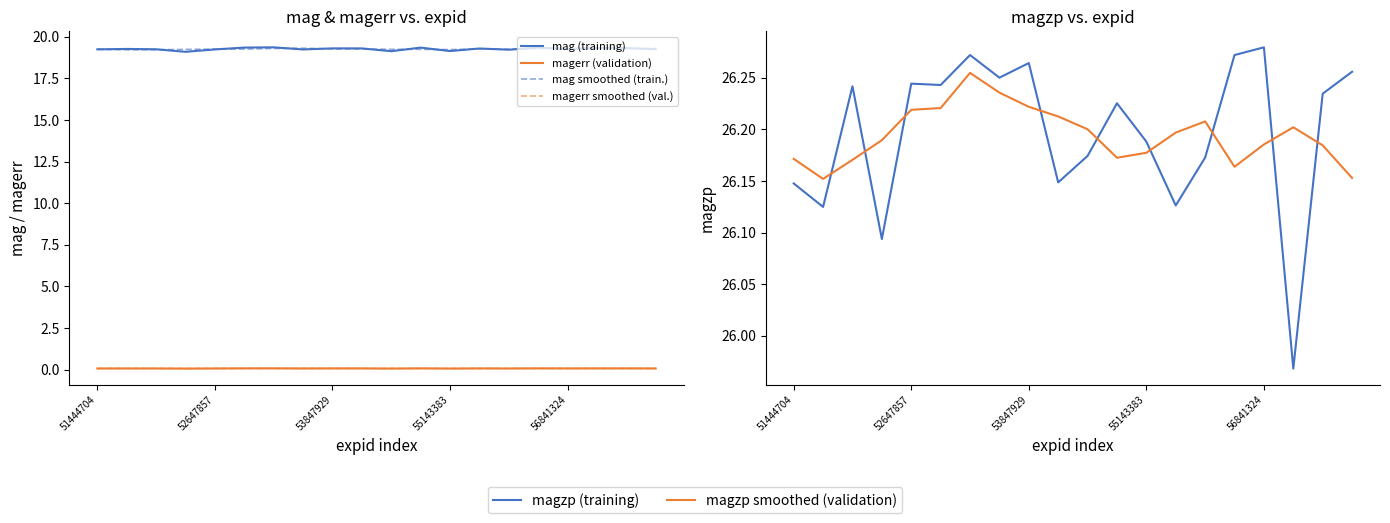

How many lines are shown in the chart?

6